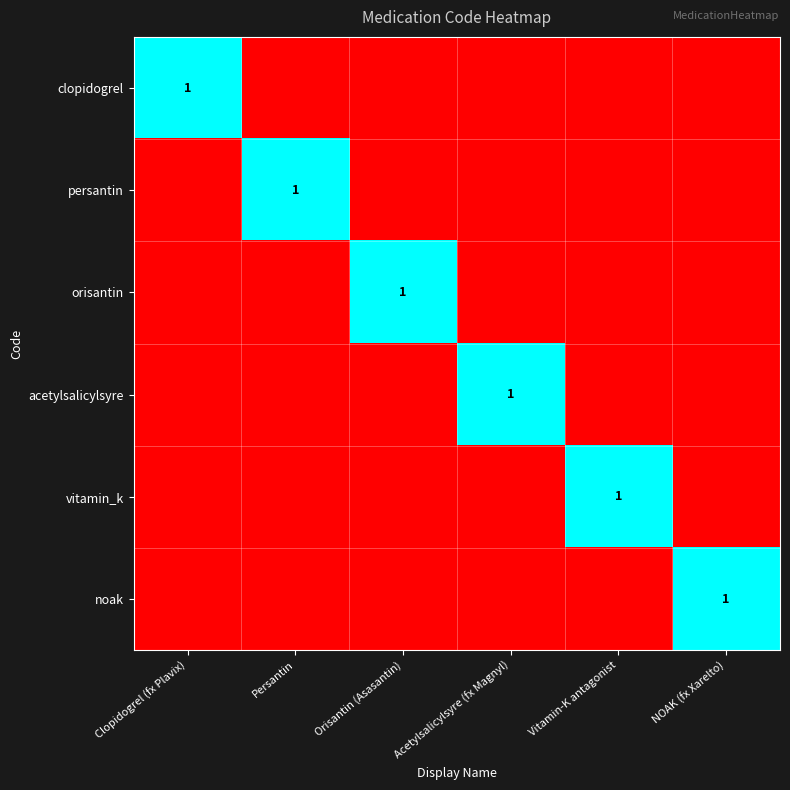

What is the sum of the vitamin_k values at Vitamin-K antagonist and Clopidogrel (fx Plavix)?

1